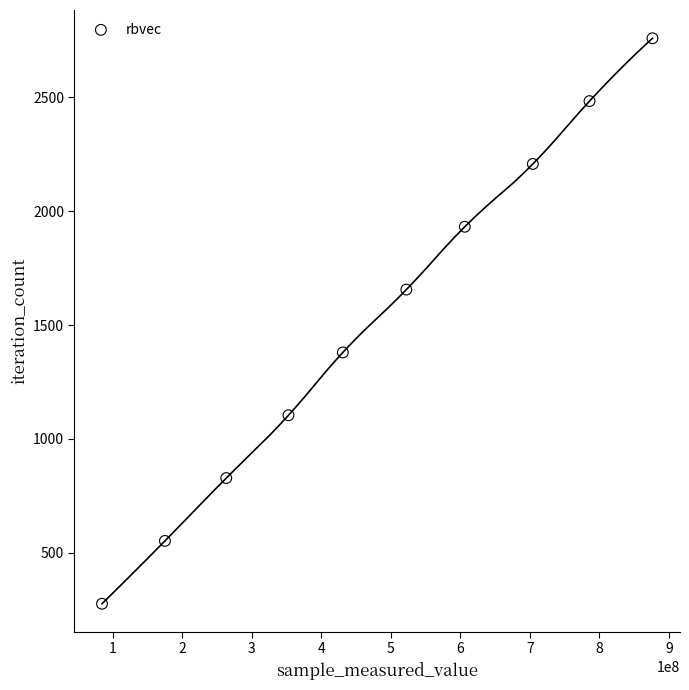

What is the average Y value?

1518